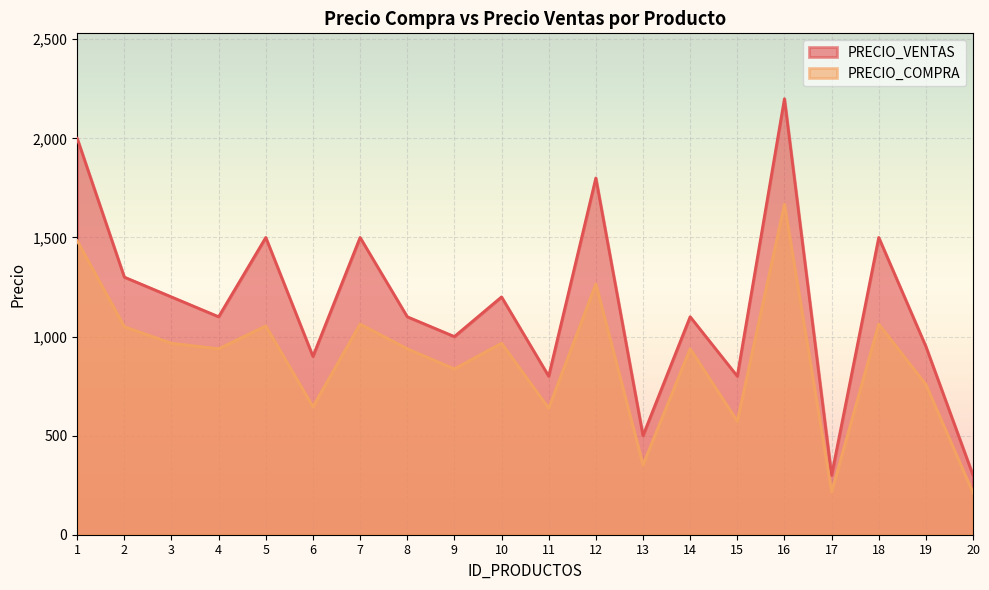

Between 4 and 11, which series saw the biggest shift?

PRECIO_COMPRA